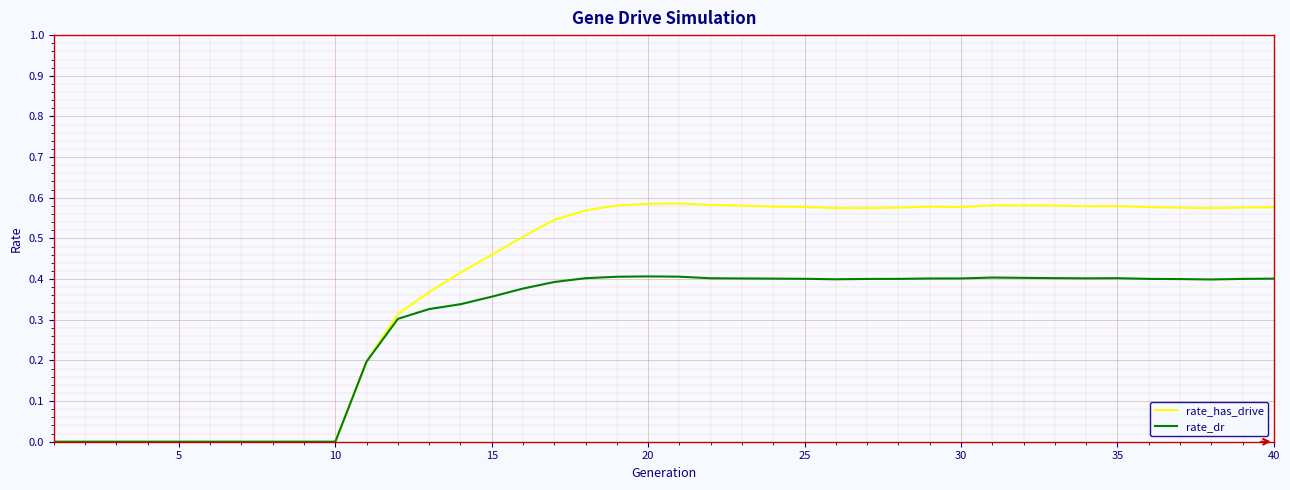

Which series has the largest range (max minus min)?

rate_has_drive